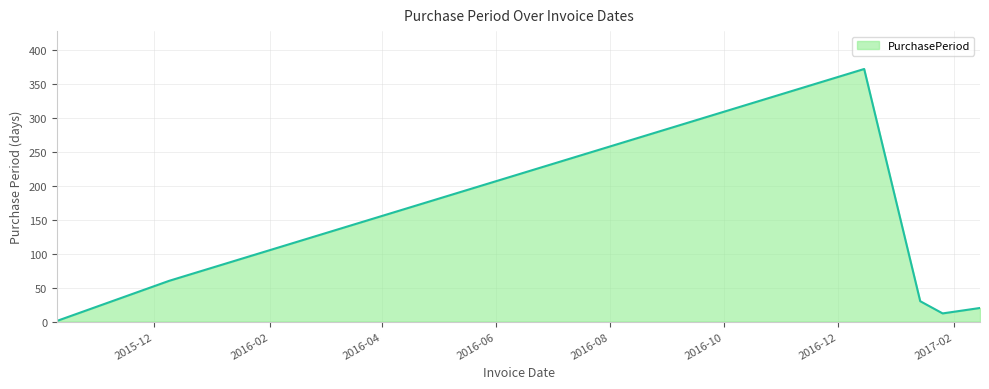

Reading left to right, extract all data points from this chart.

1	60	372	30	12	20